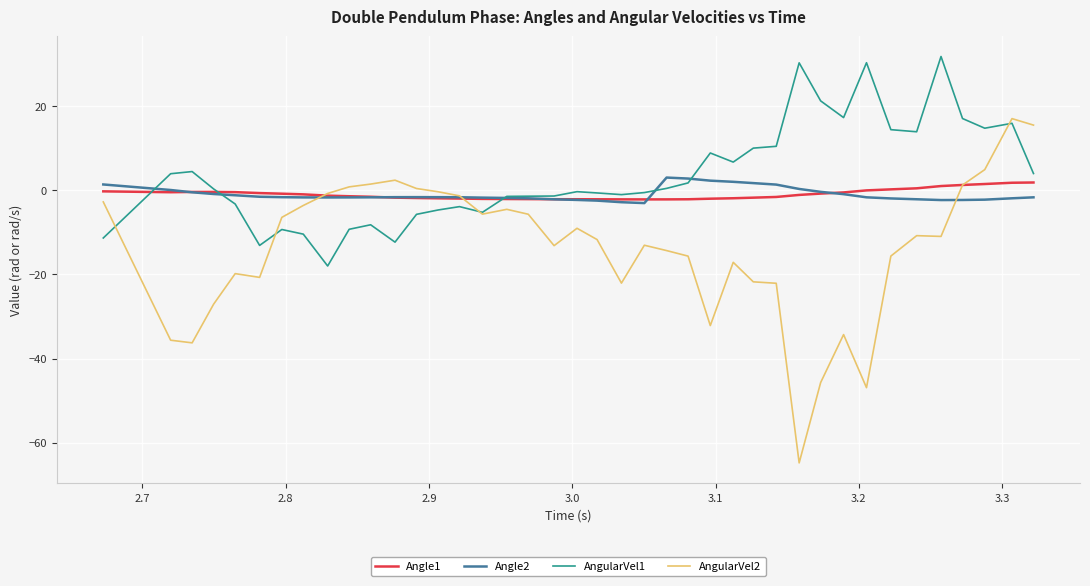

Which series has the largest total across all categories?

AngularVel1